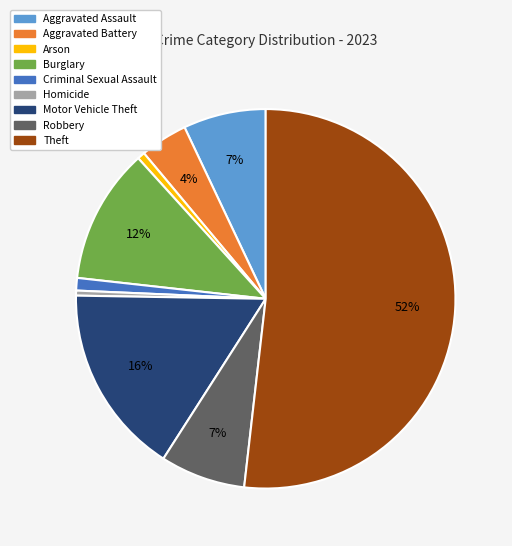

To the nearest percent, what portion does Robbery represent?

7%